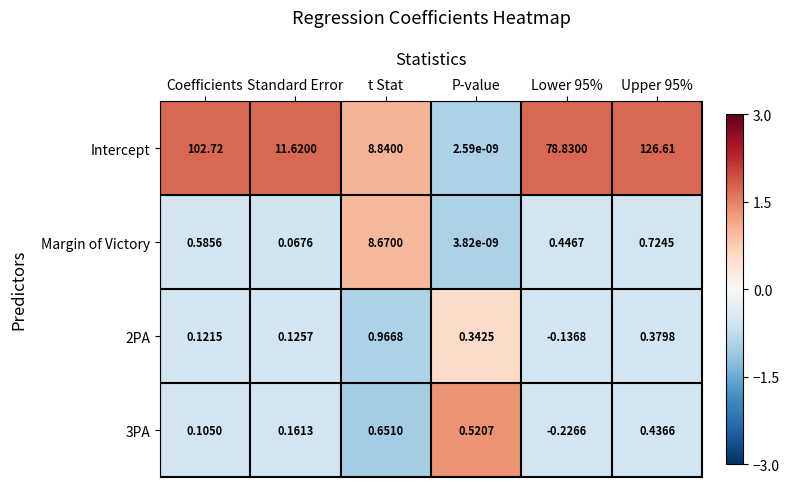

Between Standard Error and t Stat, which series saw the biggest shift?

Margin of Victory